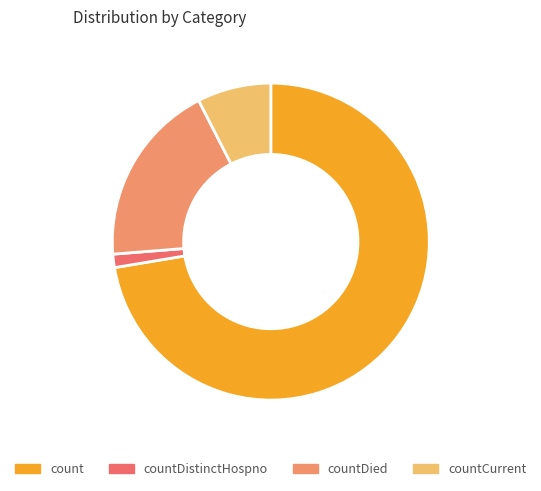

Is it true that countDistinctHospno is 1% of the pie?

True